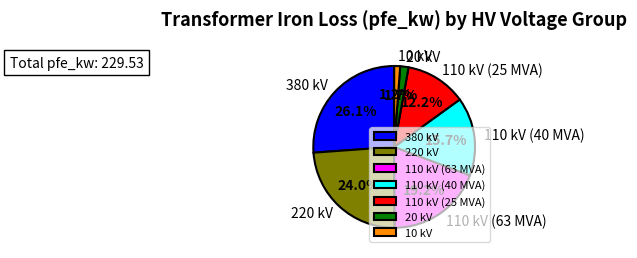

Is it true that 110 kV (25 MVA) is 23% of the pie?

False